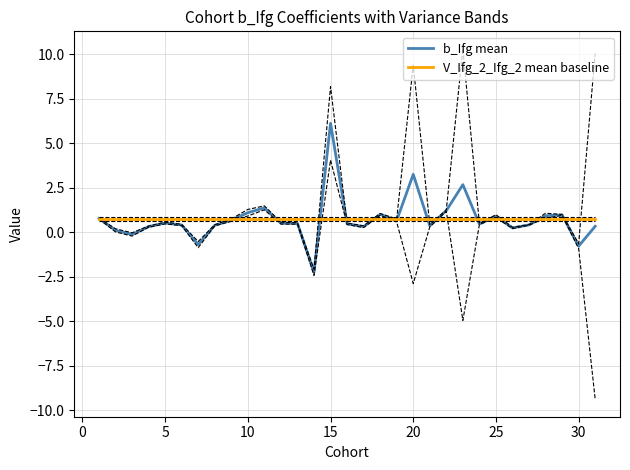

True or false: V_Ifg_2_Ifg_2 mean baseline and b_Ifg mean intersect in this chart.

True